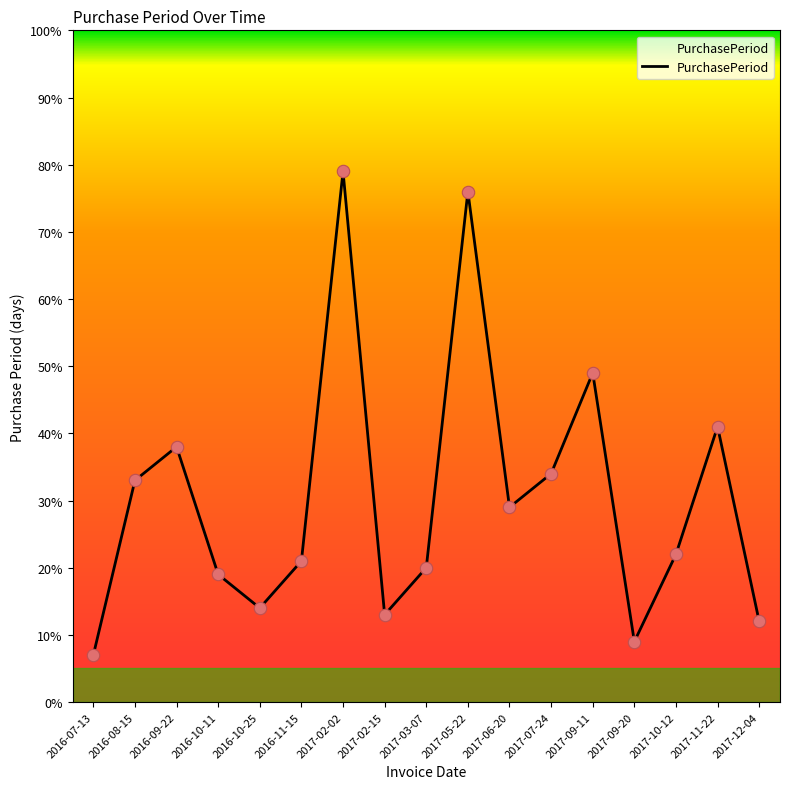

What is the ratio of the value at 2017-07-24 to the value at 2017-09-11?

0.7